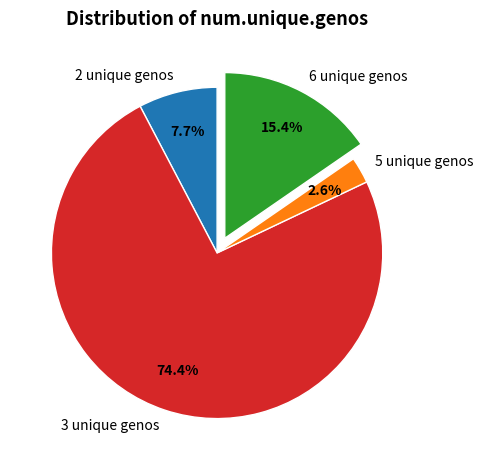

How many segments does this pie chart have?

4